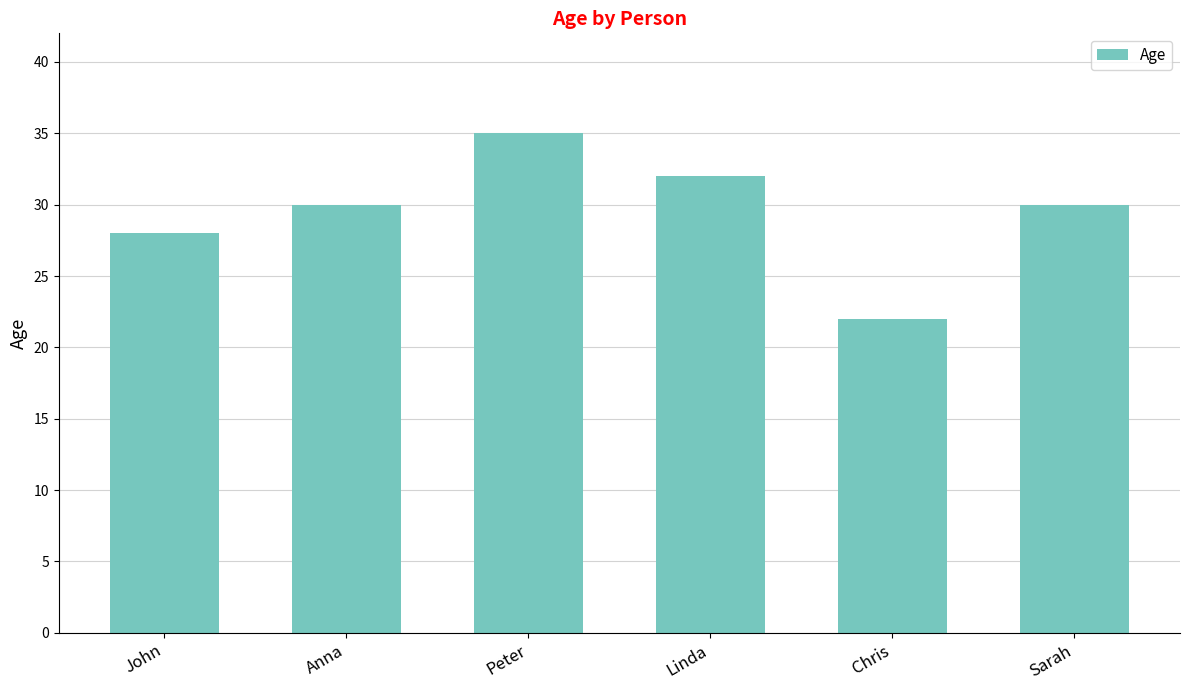

What is the value of the 3rd bar from the left?

35